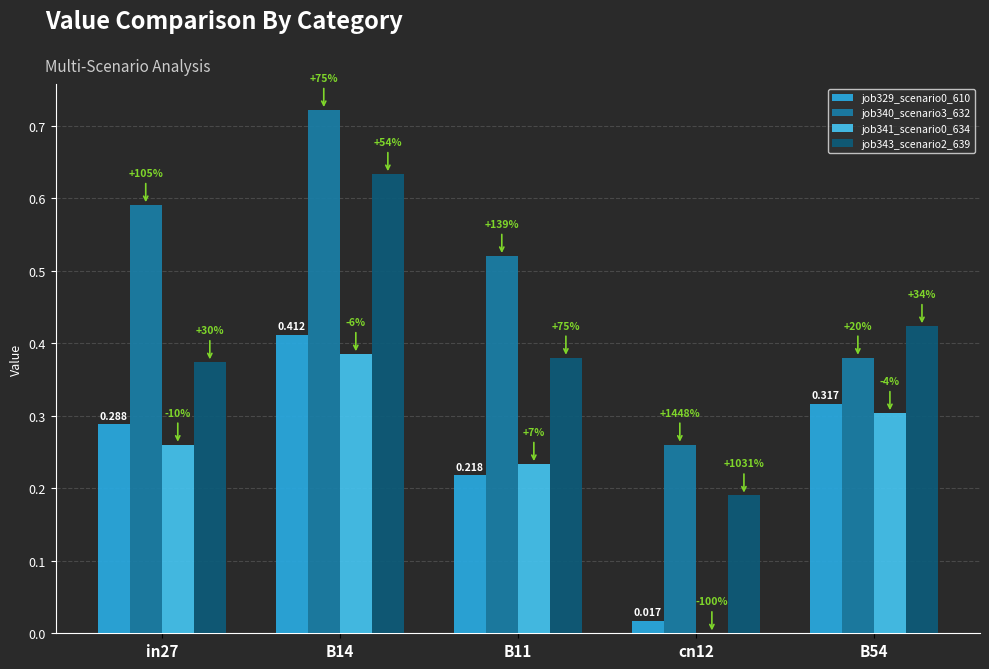

Which label corresponds to the largest value in the chart?

B14